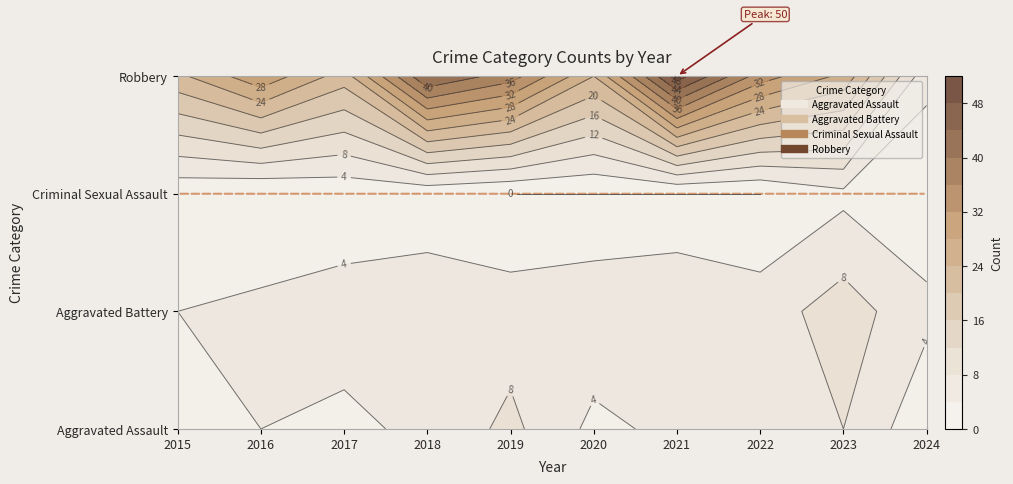

At which category is the sum across all series the highest?

2021